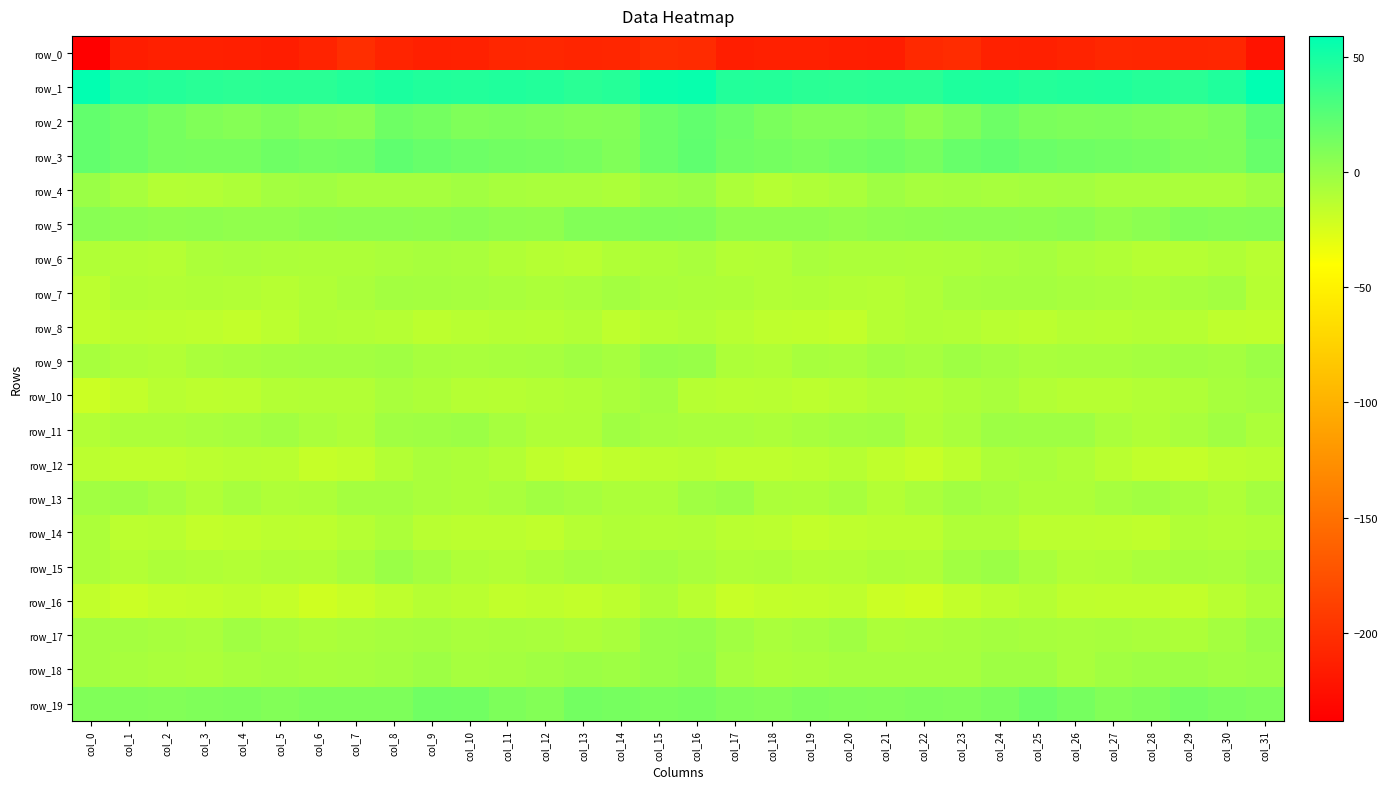

What is the sum of all row_5 values?

160.4